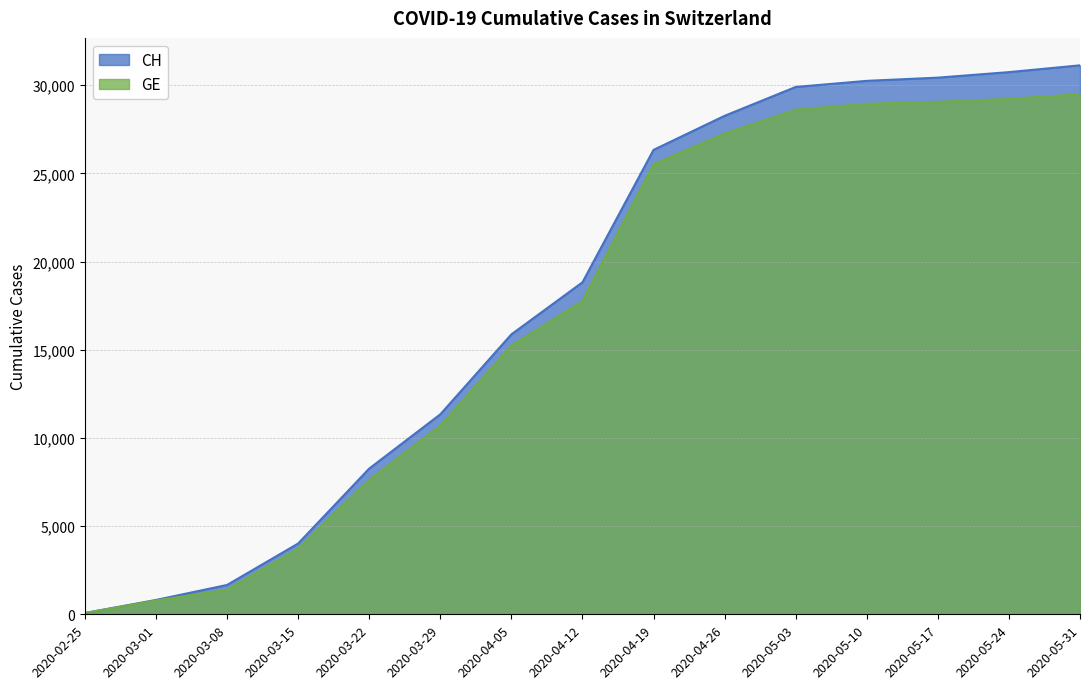

What is the label of the 10th point from the left?

2020-04-26